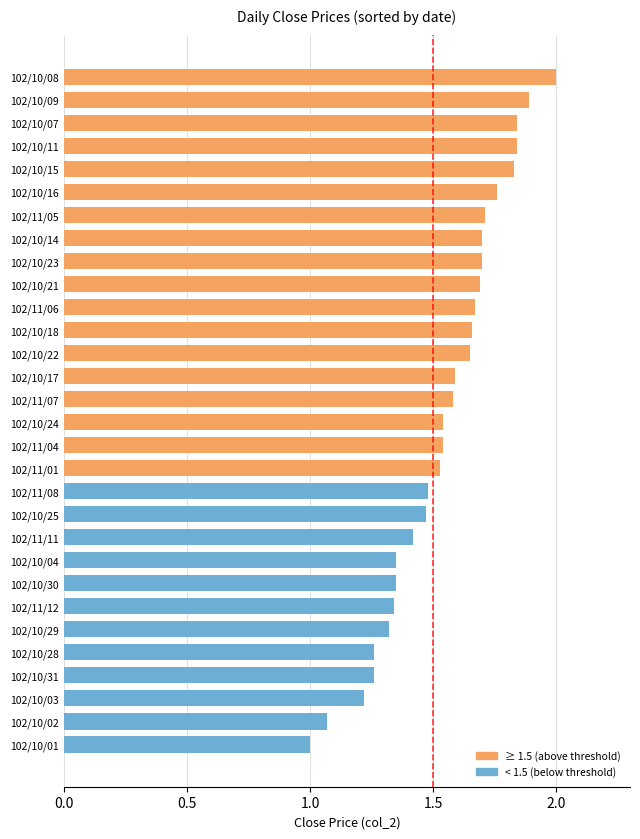

What is the smallest value displayed?

1.0